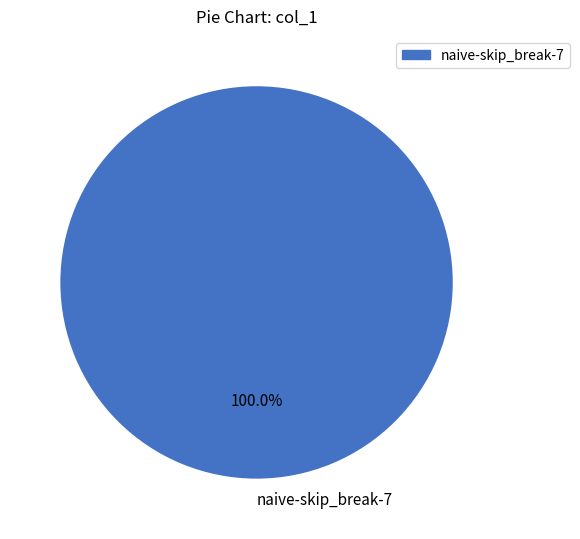

Rank the categories by value from lowest to highest.

naive-skip_break-7